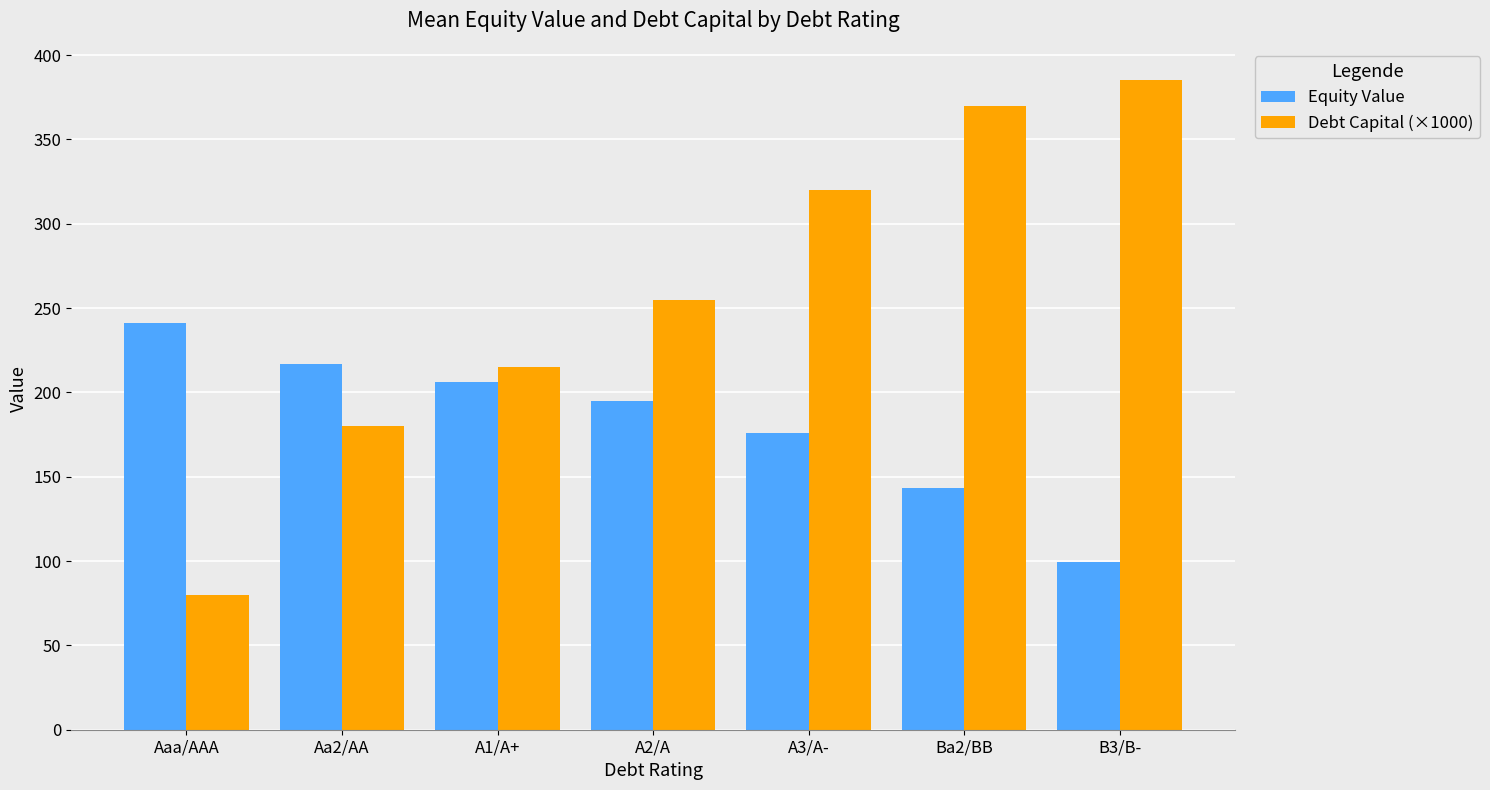

What is the approximate value of Debt Capital (×1000) at A1/A+?

215.0